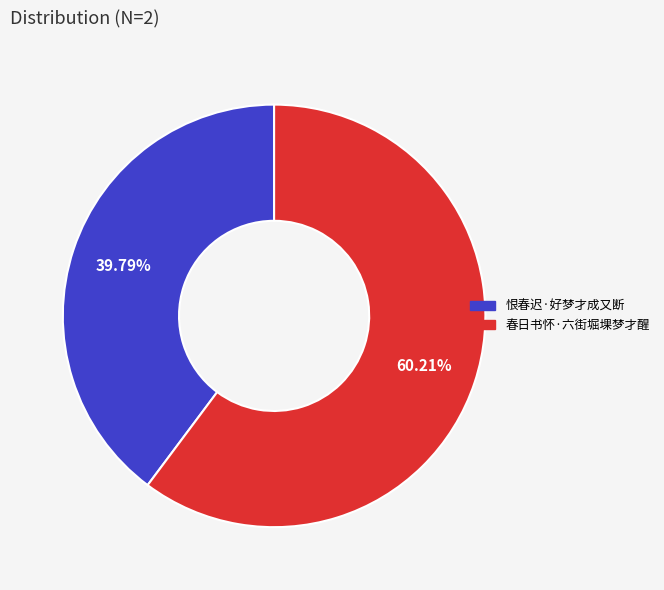

To the nearest percent, what is the average slice percentage?

50%